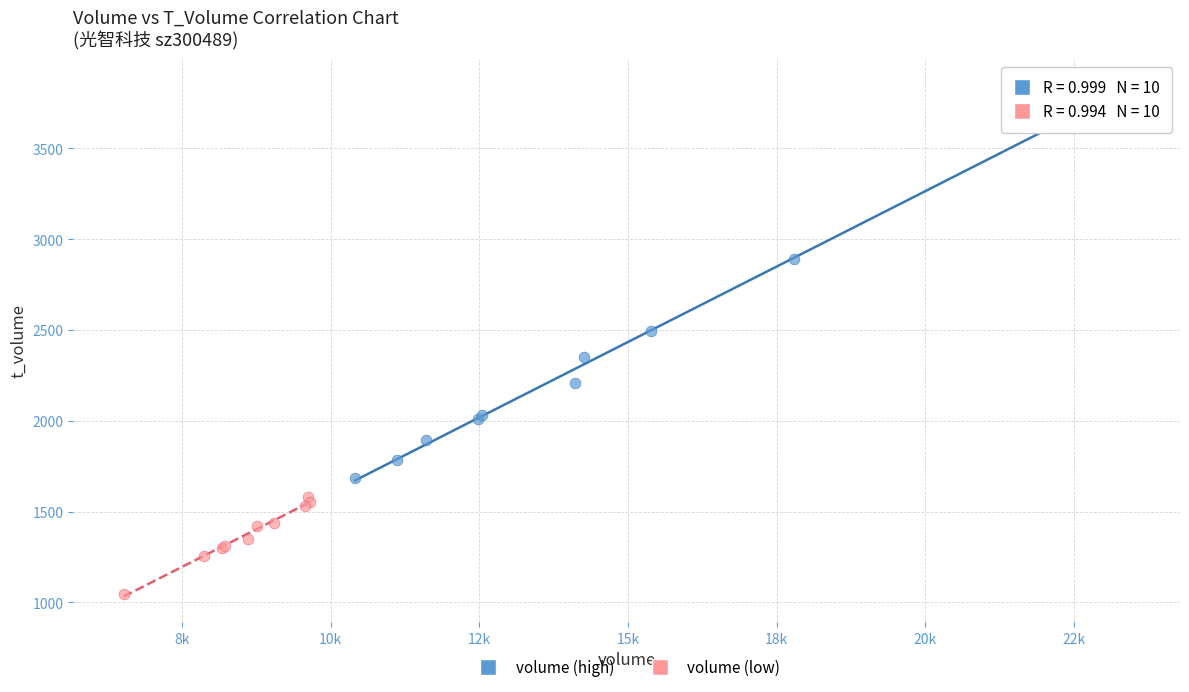

Which series has the widest spread of Y values?

volume (high)